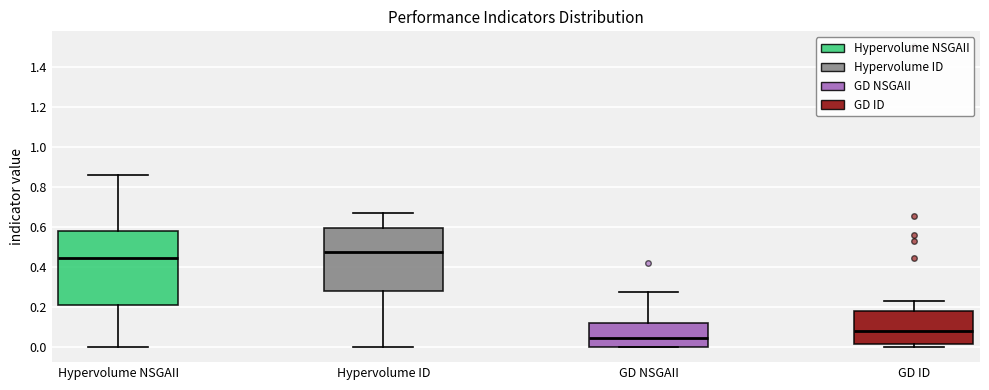

Where is the lower edge of the box for GD NSGAII on the y-axis? The values are not printed on the chart, so give them approximately, as read against the axis.

0.00